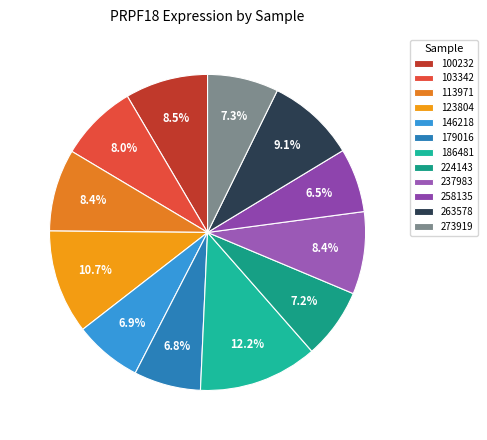

Count the number of slices in the pie.

12